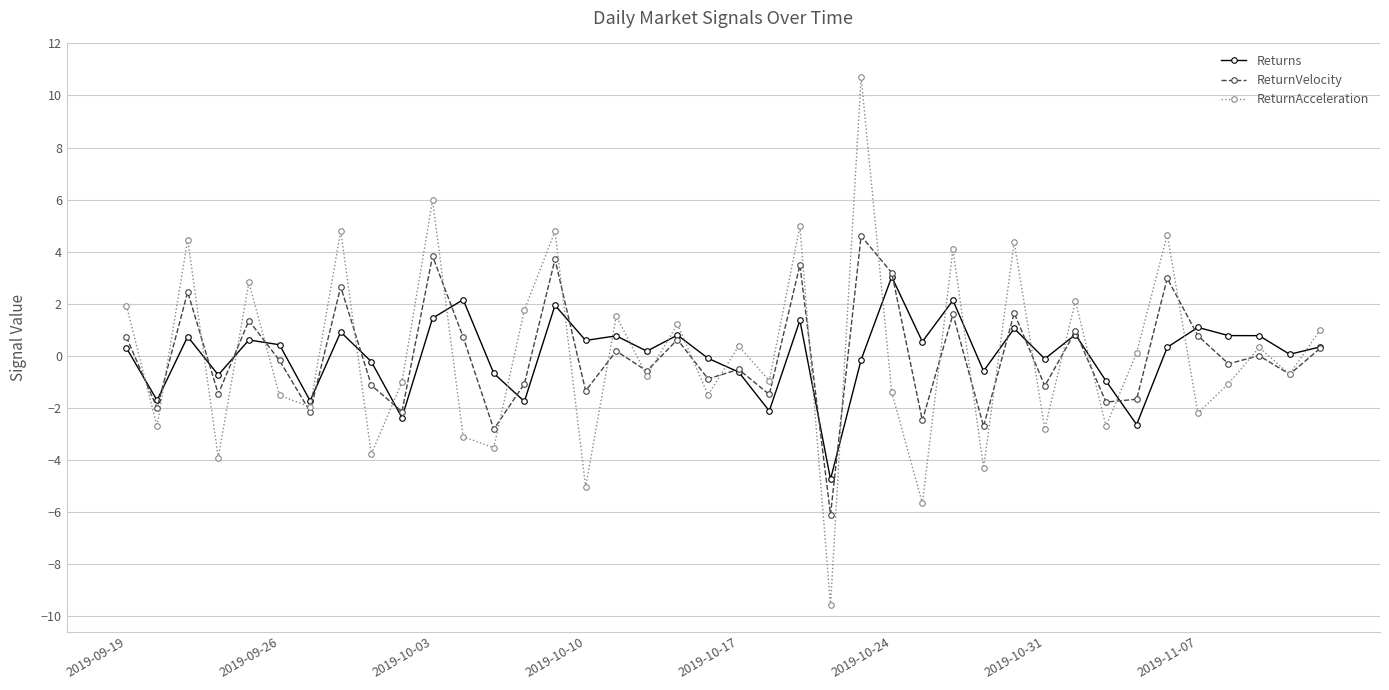

True or false: ReturnVelocity has more than 0 points higher than both neighbors.

True